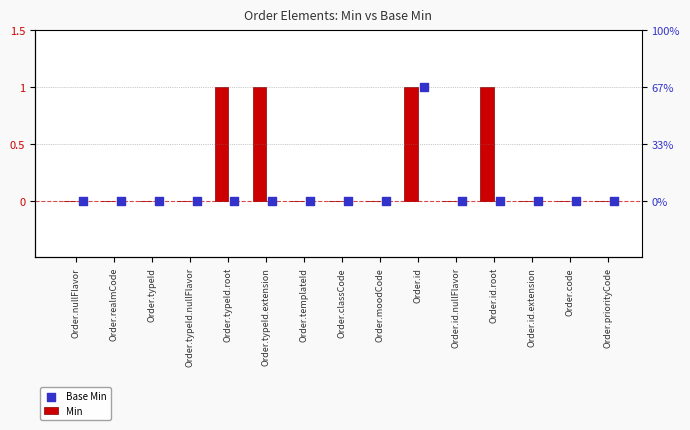

Which series has the largest total across all categories?

Min